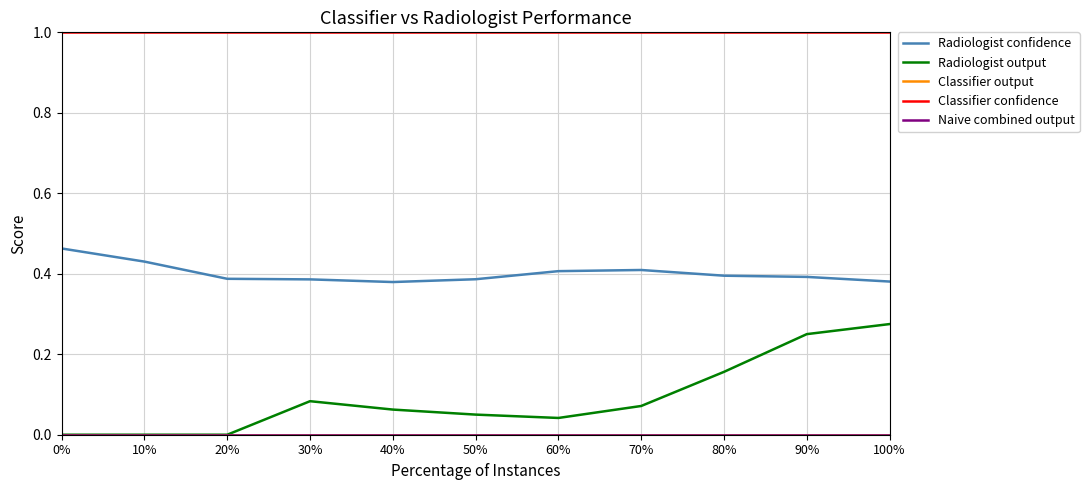

What is the total value across all series at 60%?

1.4